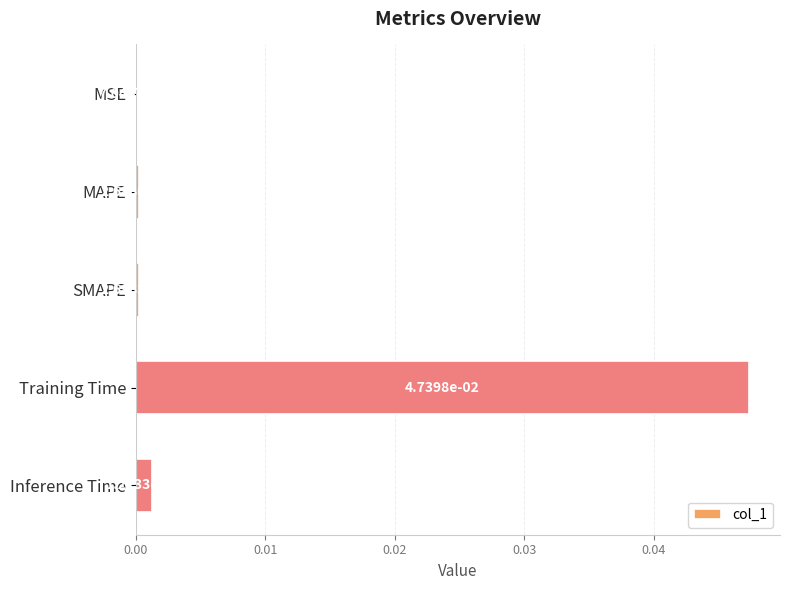

At which category does the chart reach its peak across all series?

Training Time